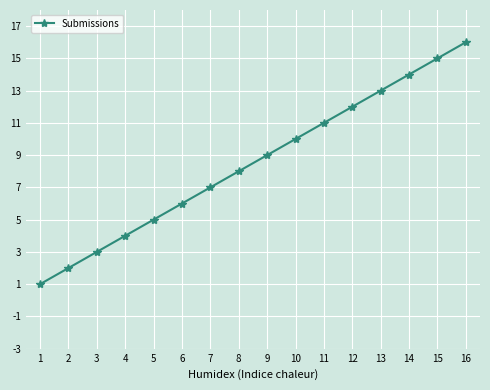

What is the value of the 12th point from the left?

12